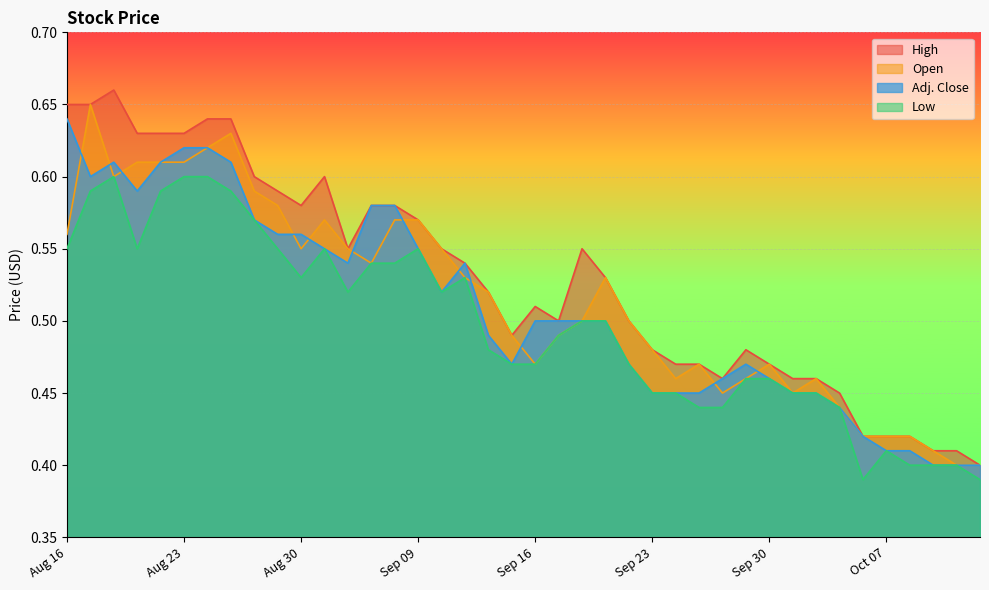

Reading left to right, extract all data points from this chart.

High: Aug 16=0.7	Aug 19=0.7	Aug 20=0.7	Aug 21=0.6	Aug 22=0.6	Aug 23=0.6	Aug 26=0.6	Aug 27=0.6	Aug 28=0.6	Aug 29=0.6	Aug 30=0.6	Sep 03=0.6	Sep 04=0.6	Sep 05=0.6	Sep 06=0.6	Sep 09=0.6	Sep 10=0.6	Sep 11=0.5	Sep 12=0.5	Sep 13=0.5	Sep 16=0.5	Sep 17=0.5	Sep 18=0.6	Sep 19=0.5	Sep 20=0.5	Sep 23=0.5	Sep 24=0.5	Sep 25=0.5	Sep 26=0.5	Sep 27=0.5	Sep 30=0.5	Oct 01=0.5	Oct 02=0.5	Oct 03=0.5	Oct 04=0.4	Oct 07=0.4	Oct 08=0.4	Oct 09=0.4	Oct 10=0.4	Oct 11=0.4
Open: Aug 16=0.6	Aug 19=0.7	Aug 20=0.6	Aug 21=0.6	Aug 22=0.6	Aug 23=0.6	Aug 26=0.6	Aug 27=0.6	Aug 28=0.6	Aug 29=0.6	Aug 30=0.6	Sep 03=0.6	Sep 04=0.6	Sep 05=0.5	Sep 06=0.6	Sep 09=0.6	Sep 10=0.6	Sep 11=0.5	Sep 12=0.5	Sep 13=0.5	Sep 16=0.5	Sep 17=0.5	Sep 18=0.5	Sep 19=0.5	Sep 20=0.5	Sep 23=0.5	Sep 24=0.5	Sep 25=0.5	Sep 26=0.5	Sep 27=0.5	Sep 30=0.5	Oct 01=0.5	Oct 02=0.5	Oct 03=0.4	Oct 04=0.4	Oct 07=0.4	Oct 08=0.4	Oct 09=0.4	Oct 10=0.4	Oct 11=0.4
Low: Aug 16=0.6	Aug 19=0.6	Aug 20=0.6	Aug 21=0.6	Aug 22=0.6	Aug 23=0.6	Aug 26=0.6	Aug 27=0.6	Aug 28=0.6	Aug 29=0.6	Aug 30=0.5	Sep 03=0.6	Sep 04=0.5	Sep 05=0.5	Sep 06=0.5	Sep 09=0.6	Sep 10=0.5	Sep 11=0.5	Sep 12=0.5	Sep 13=0.5	Sep 16=0.5	Sep 17=0.5	Sep 18=0.5	Sep 19=0.5	Sep 20=0.5	Sep 23=0.5	Sep 24=0.5	Sep 25=0.4	Sep 26=0.4	Sep 27=0.5	Sep 30=0.5	Oct 01=0.5	Oct 02=0.5	Oct 03=0.4	Oct 04=0.4	Oct 07=0.4	Oct 08=0.4	Oct 09=0.4	Oct 10=0.4	Oct 11=0.4
Adj. Close: Aug 16=0.6	Aug 19=0.6	Aug 20=0.6	Aug 21=0.6	Aug 22=0.6	Aug 23=0.6	Aug 26=0.6	Aug 27=0.6	Aug 28=0.6	Aug 29=0.6	Aug 30=0.6	Sep 03=0.6	Sep 04=0.5	Sep 05=0.6	Sep 06=0.6	Sep 09=0.6	Sep 10=0.5	Sep 11=0.5	Sep 12=0.5	Sep 13=0.5	Sep 16=0.5	Sep 17=0.5	Sep 18=0.5	Sep 19=0.5	Sep 20=0.5	Sep 23=0.5	Sep 24=0.5	Sep 25=0.5	Sep 26=0.5	Sep 27=0.5	Sep 30=0.5	Oct 01=0.5	Oct 02=0.5	Oct 03=0.4	Oct 04=0.4	Oct 07=0.4	Oct 08=0.4	Oct 09=0.4	Oct 10=0.4	Oct 11=0.4